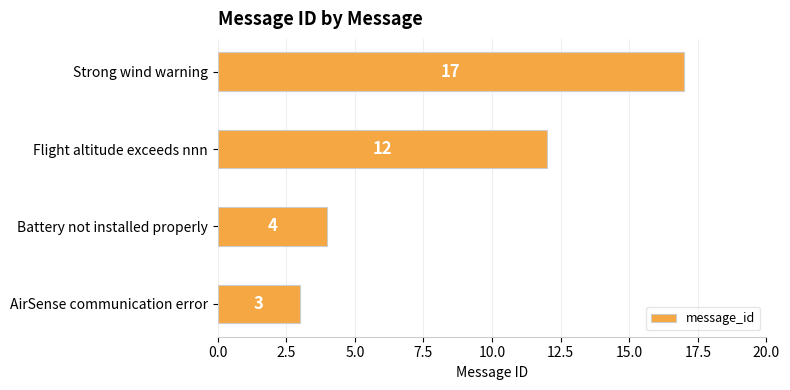

List the labels in order of value, largest first.

Strong wind warning, Flight altitude exceeds nnn, Battery not installed properly, AirSense communication error